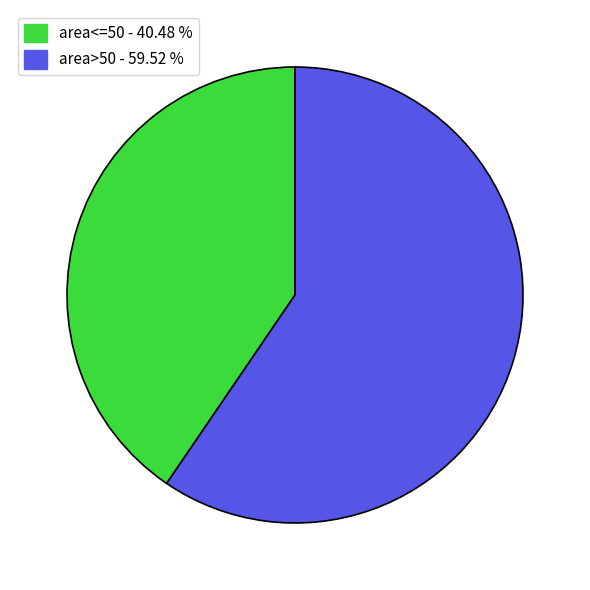

Which has a higher value, area<=50 - 40.48 % or area>50 - 59.52 %?

area>50 - 59.52 %